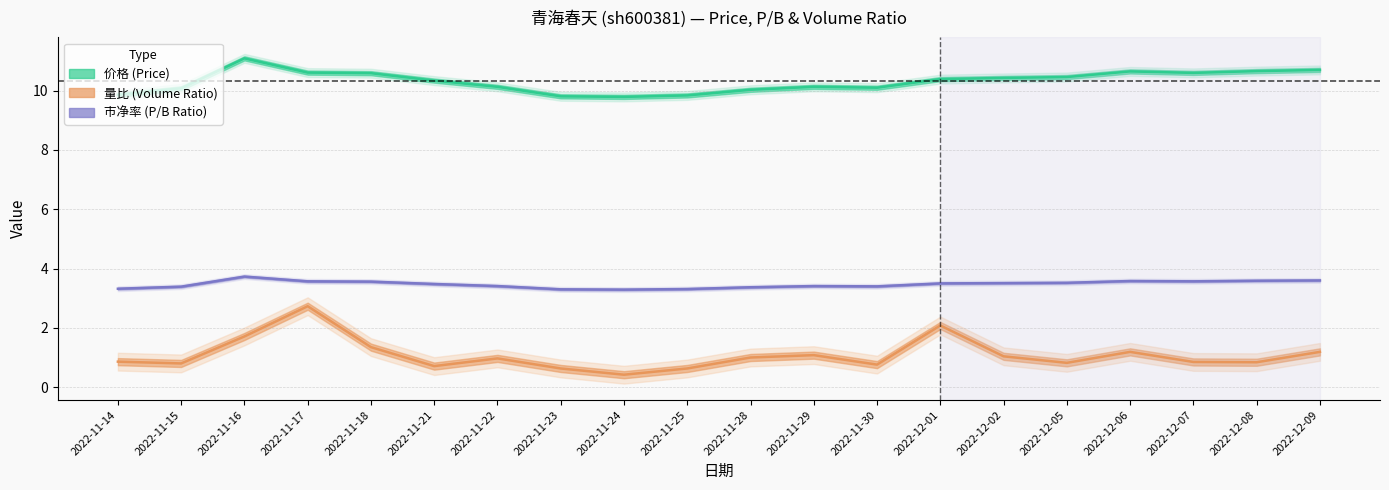

Is the value of 量比 (Volume Ratio) at 2022-12-01 greater than the value of 价格 (Price) at 2022-11-28?

No